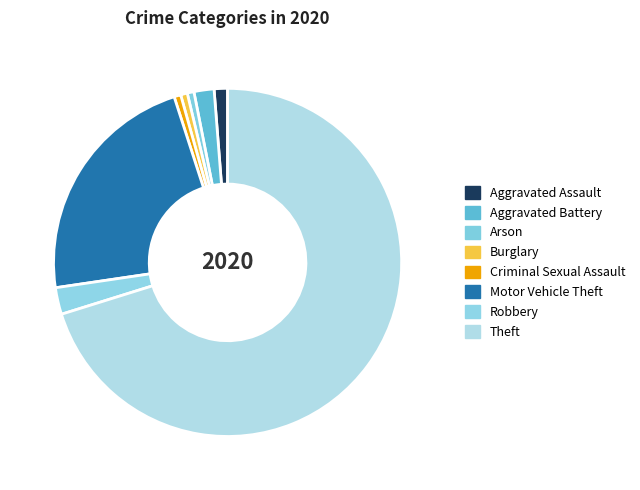

Which slice is the largest?

Theft